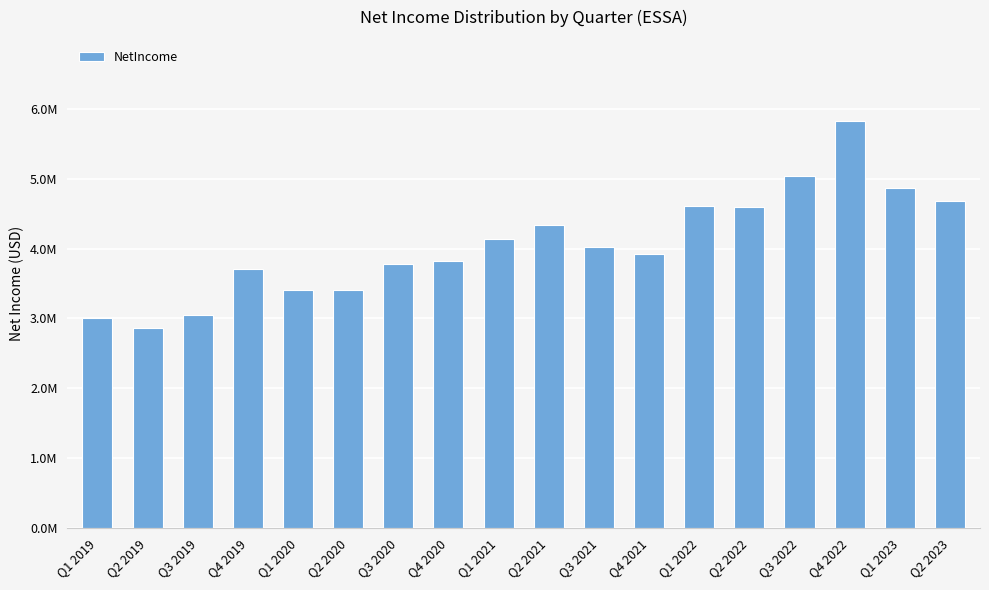

Reading left to right, extract all data points from this chart.

3009000	2859000	3047000	3708000	3410000	3407000	3777000	3822000	4135000	4340000	4026000	3923000	4613000	4592000	5039000	5826000	4866000	4685000